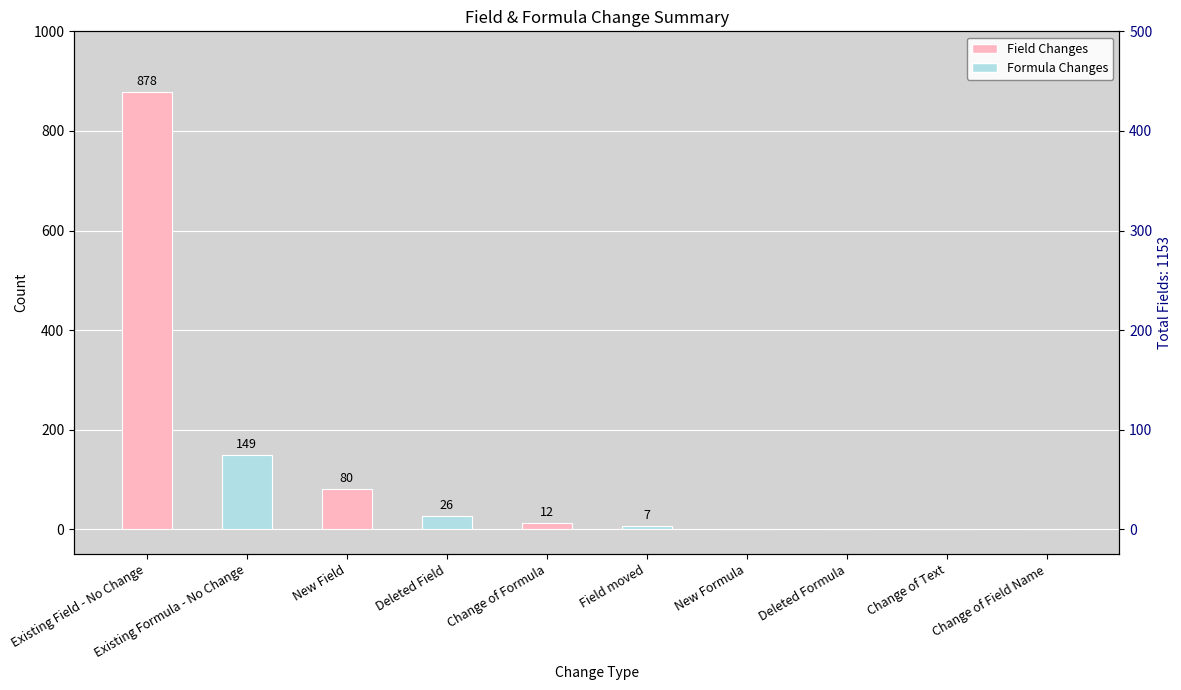

List the labels in order of value, largest first.

Existing Field - No Change, Existing Formula - No Change, New Field, Deleted Field, Change of Formula, Field moved, New Formula, Deleted Formula, Change of Text, Change of Field Name